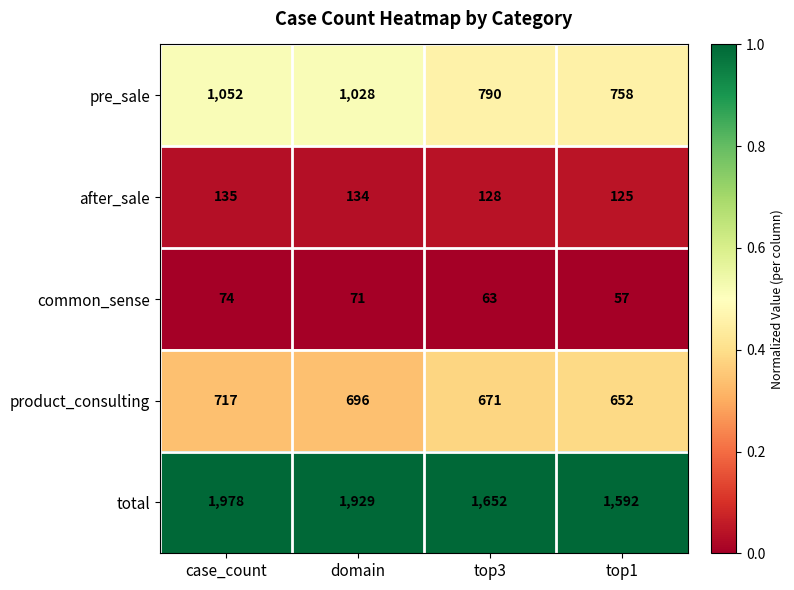

Which series has the widest spread of values?

total